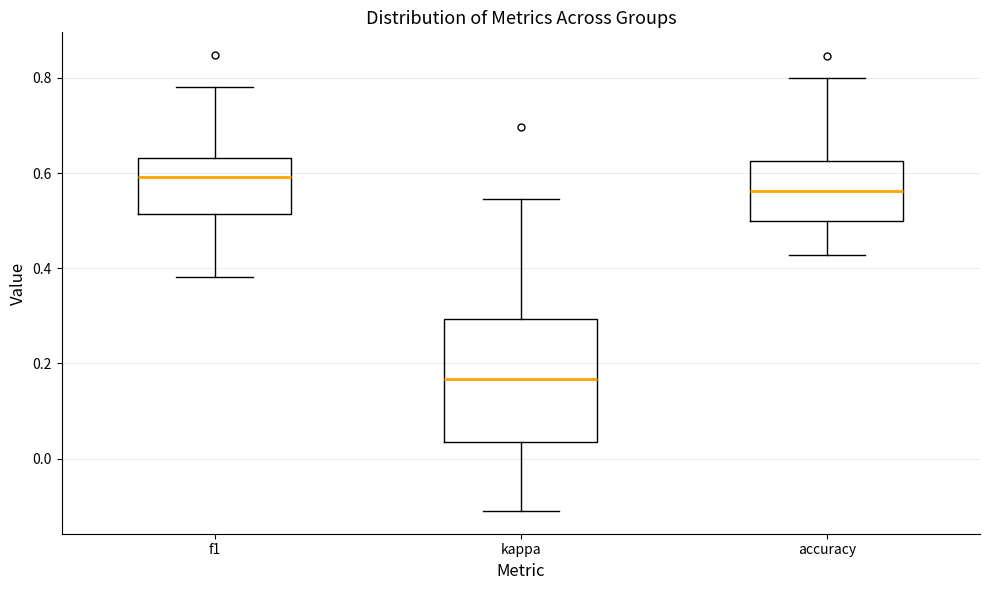

Reading left to right, transcribe this box plot: for each box, give where its median line is, the range the box spans, and where its two whiskers end, as read against the y-axis. The values are not printed on the chart, so give them approximately, as read against the axis.

f1: median 0.60, box 0.52 to 0.64, whiskers 0.38 to 0.78
kappa: median 0.16, box 0.04 to 0.30, whiskers -0.12 to 0.54
accuracy: median 0.56, box 0.50 to 0.62, whiskers 0.42 to 0.80